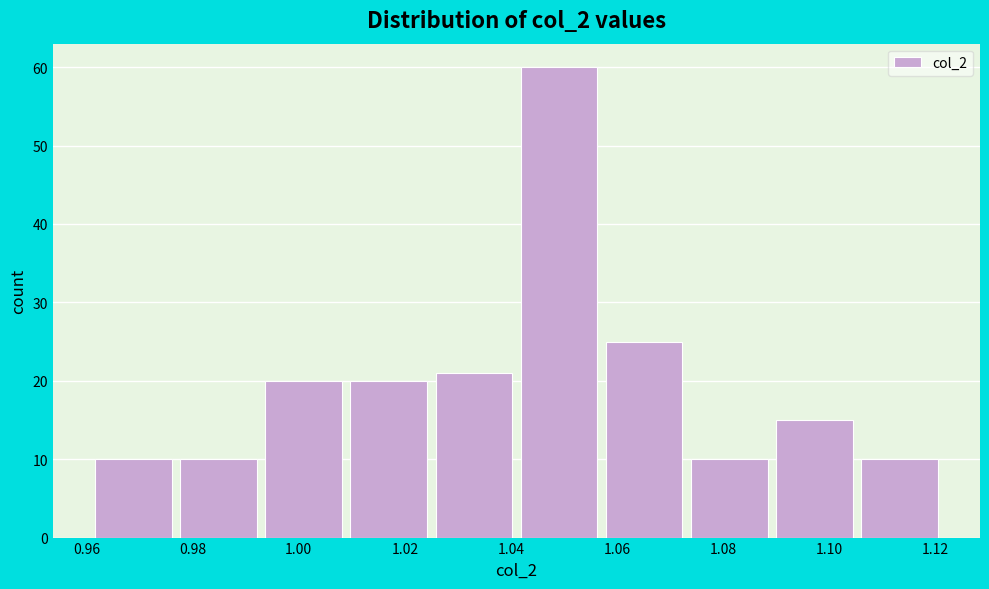

Reading left to right, list every bar in this chart as the range it spans on the x-axis followed by its height. Neither the bar edges nor the heights are printed on the chart, so give them approximately, as read against the axes.

0.962 to 0.978: 10
0.978 to 0.994: 10
0.994 to 1.010: 20
1.010 to 1.026: 20
1.026 to 1.042: 21
1.042 to 1.058: 60
1.058 to 1.074: 25
1.074 to 1.090: 10
1.090 to 1.106: 15
1.106 to 1.122: 10